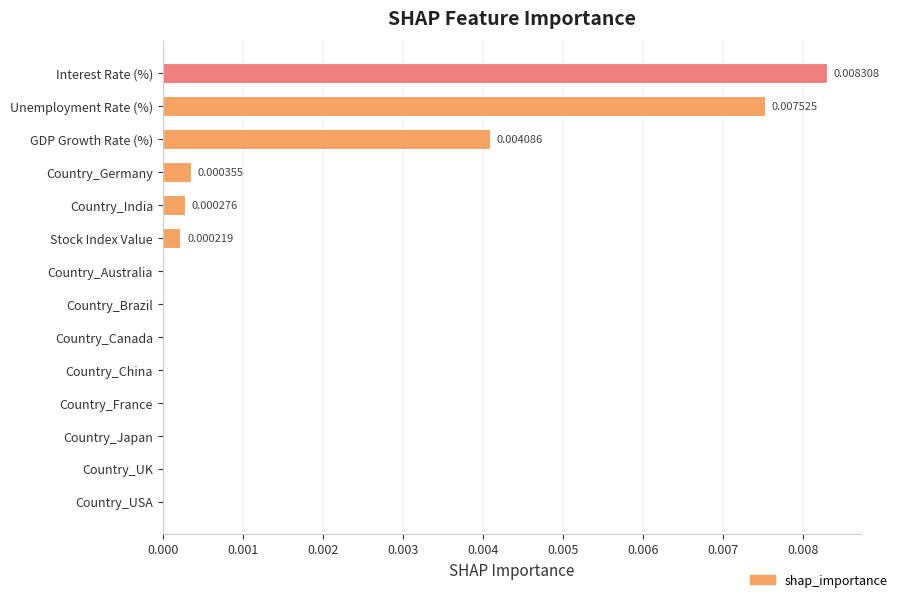

Which label corresponds to the largest value in the chart?

Interest Rate (%)